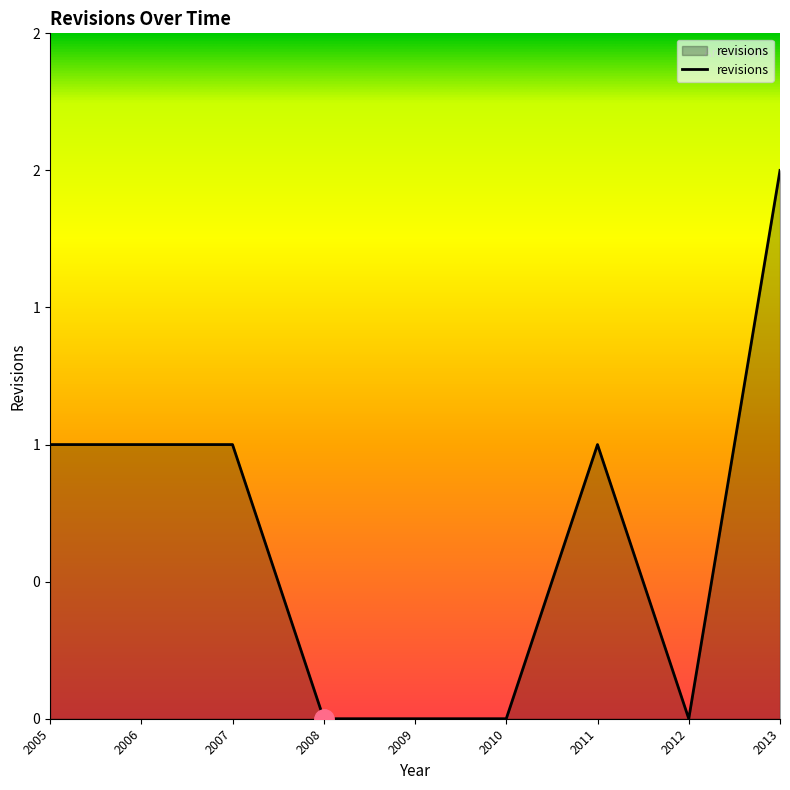

Which category has the lowest value across all series?

2008